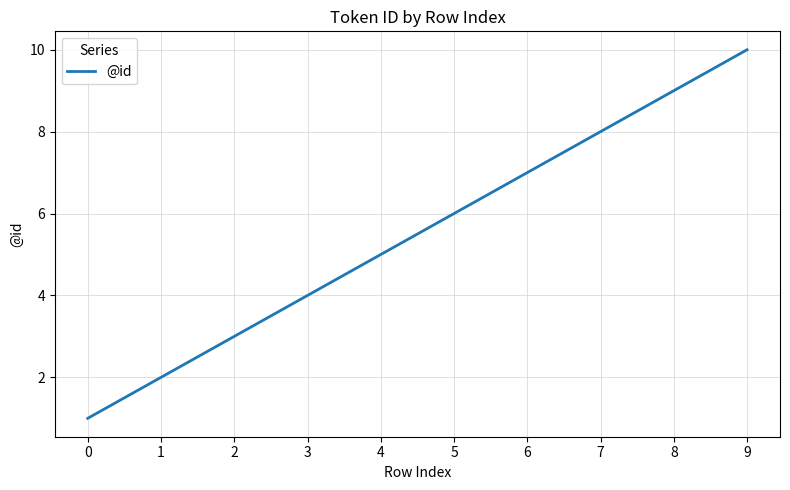

Reading left to right, what are all the values shown in this chart?

1	2	3	4	5	6	7	8	9	10